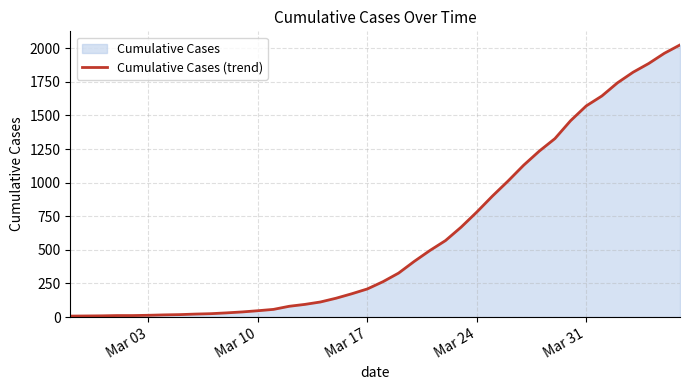

Between Mar 10 and Mar 17, which is larger?

Mar 17